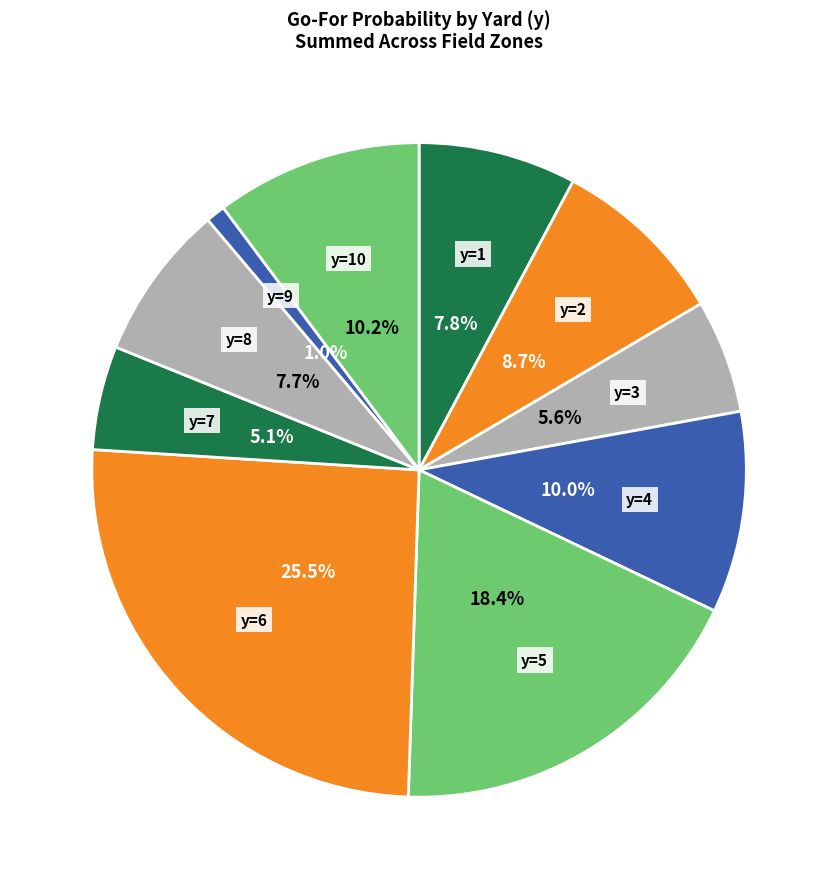

Does y=2 account for over 50% of the chart?

No